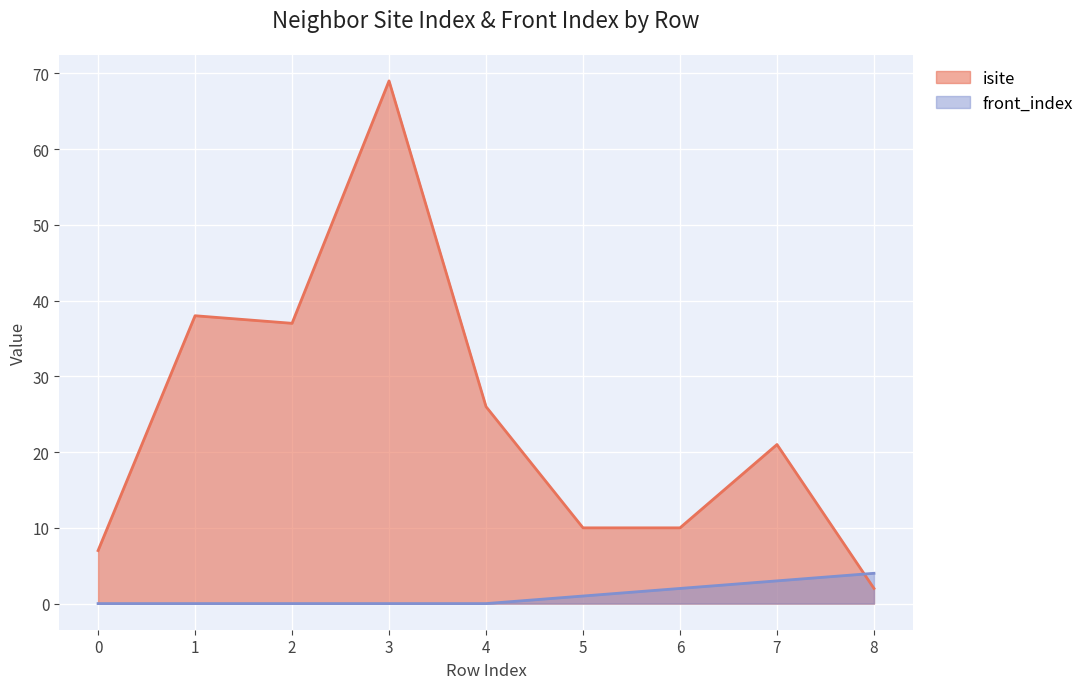

At which category does isite reach its first local peak?

1